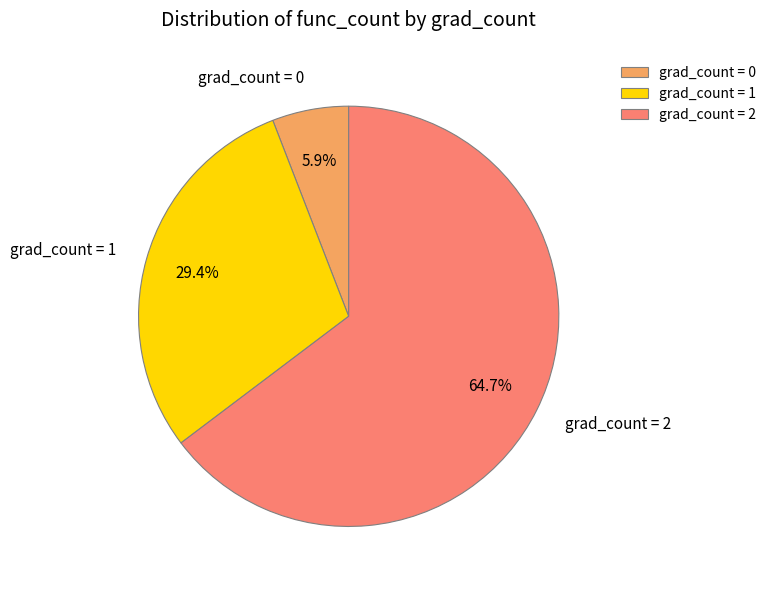

Do grad_count = 2 and grad_count = 1 together represent more than half of the pie?

Yes